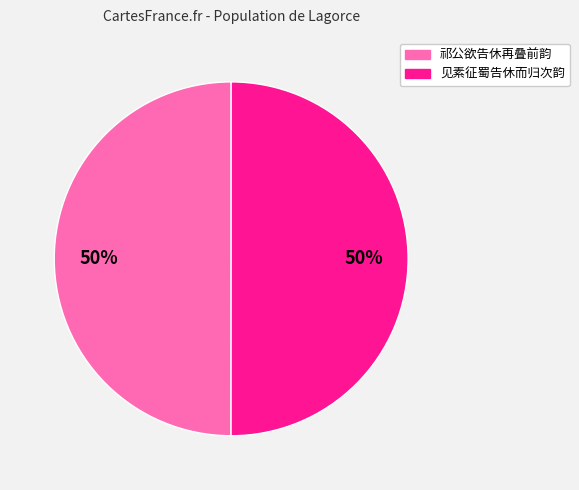

To the nearest percent, what is the combined percentage of 见素征蜀告休而归次韵 and 祁公欲告休再叠前韵?

100%